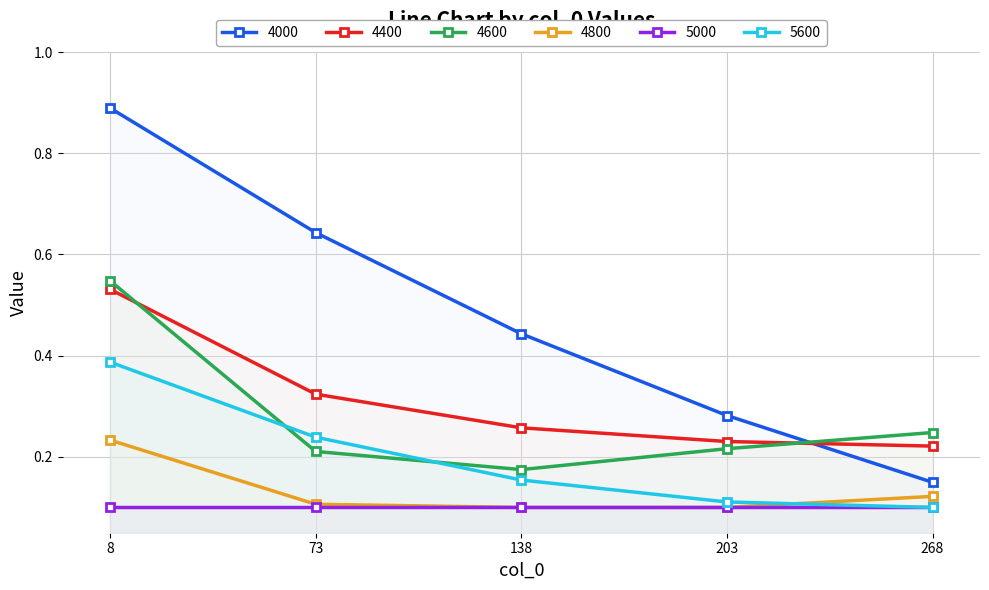

Count the number of data series in this chart.

6